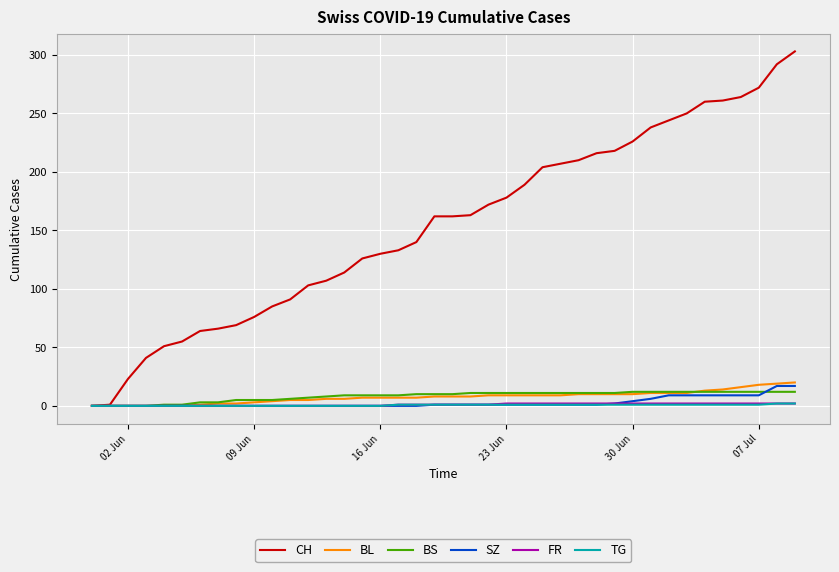

Which series has the widest spread of values?

CH